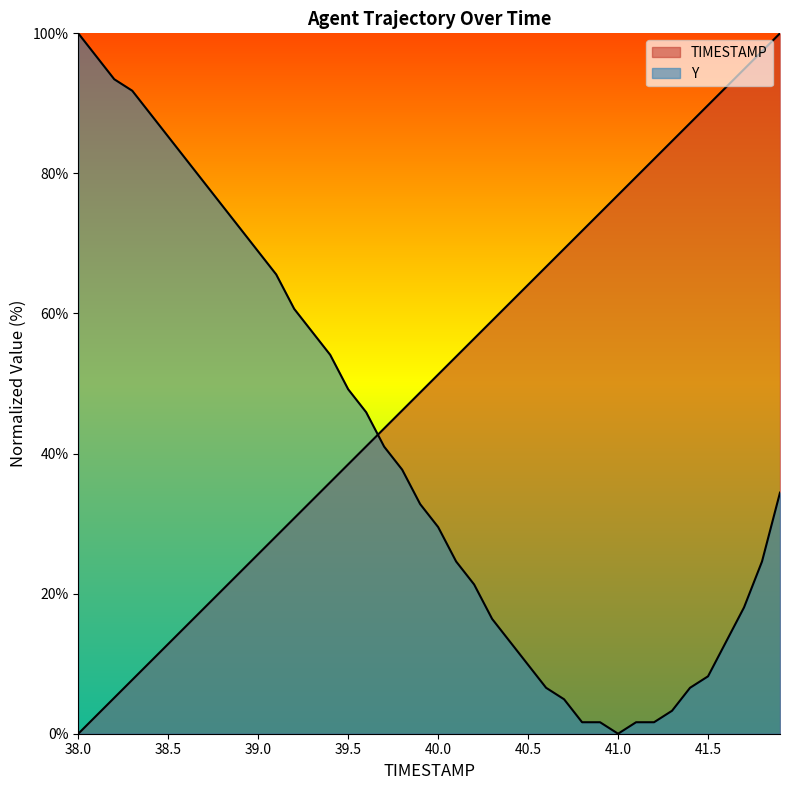

How many interior local valleys does the Y series have?

1